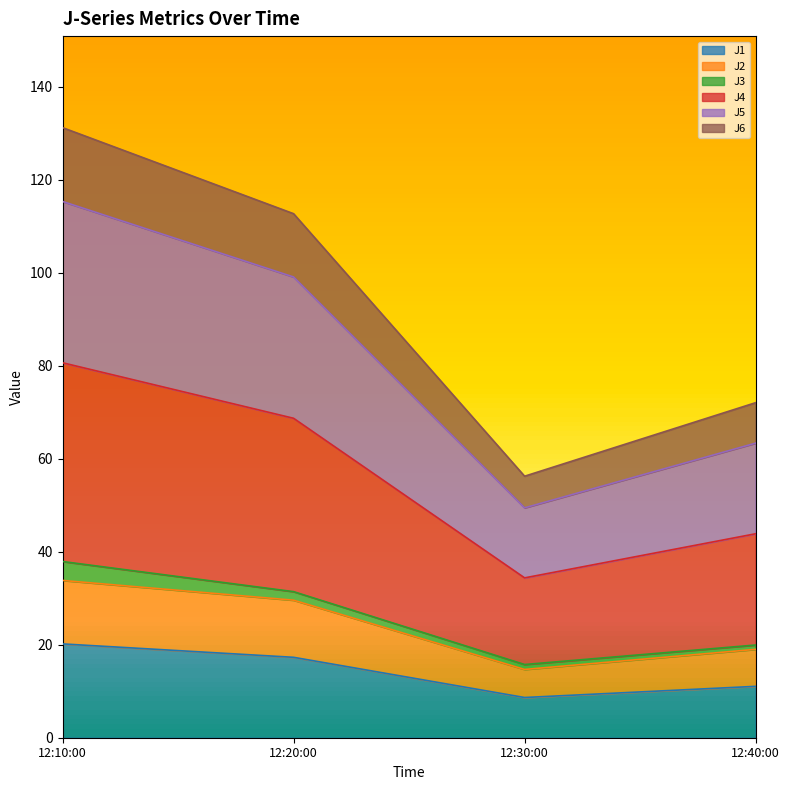

What is the highest value of the J1 series?

20.2